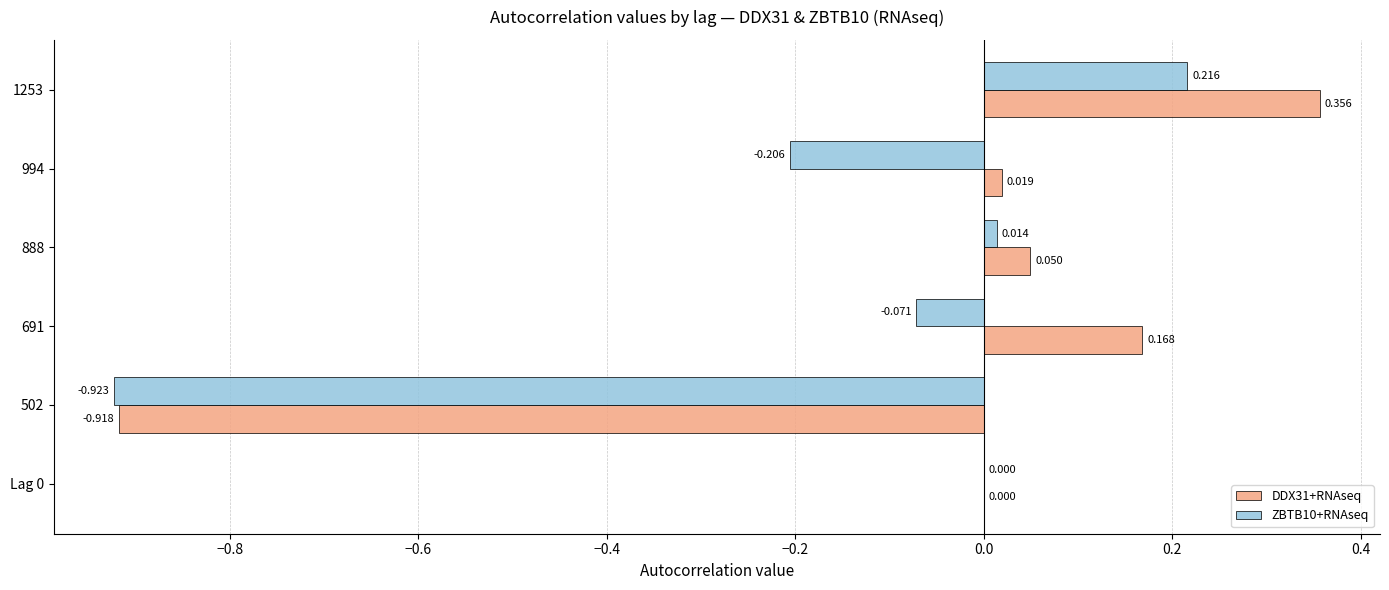

Is the value of DDX31+RNAseq at 691 greater than the value of ZBTB10+RNAseq at 888?

Yes